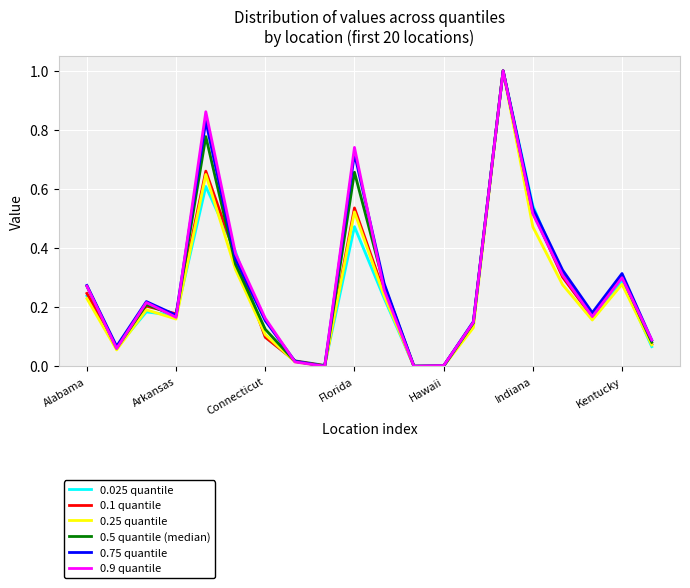

What is the maximum value for 0.75 quantile?

1.0